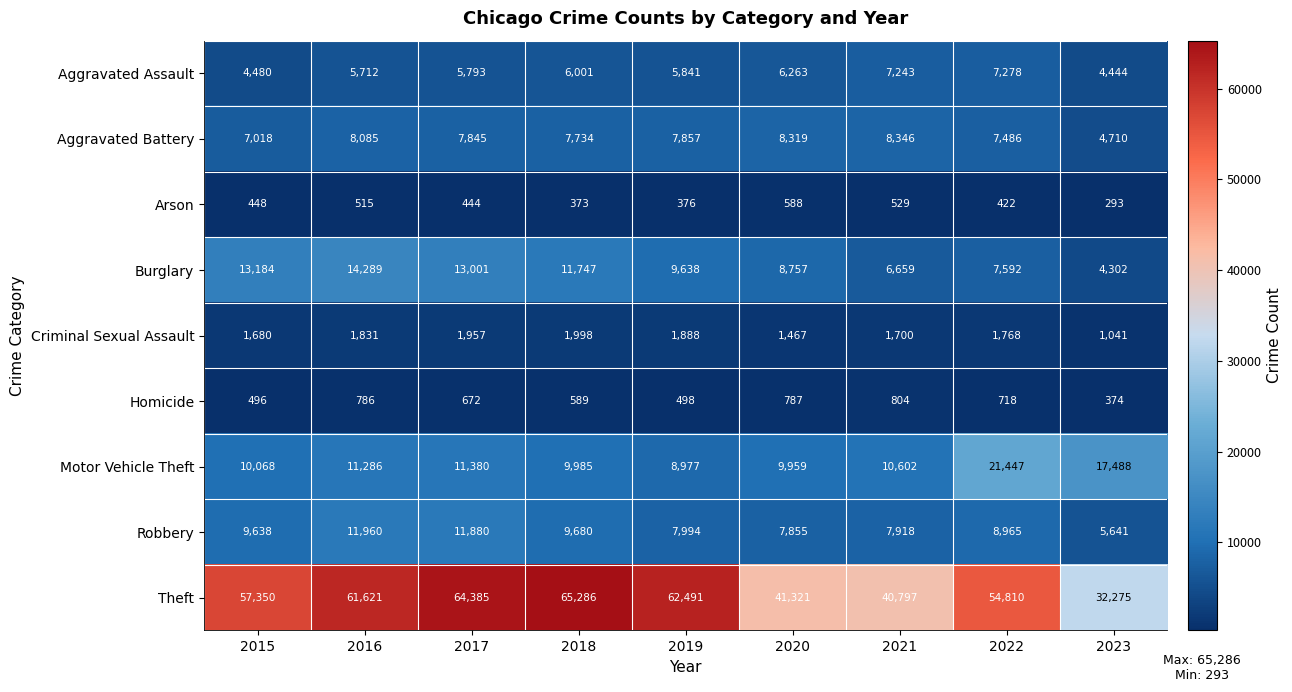

What is the total value across all series at 2022?

110486